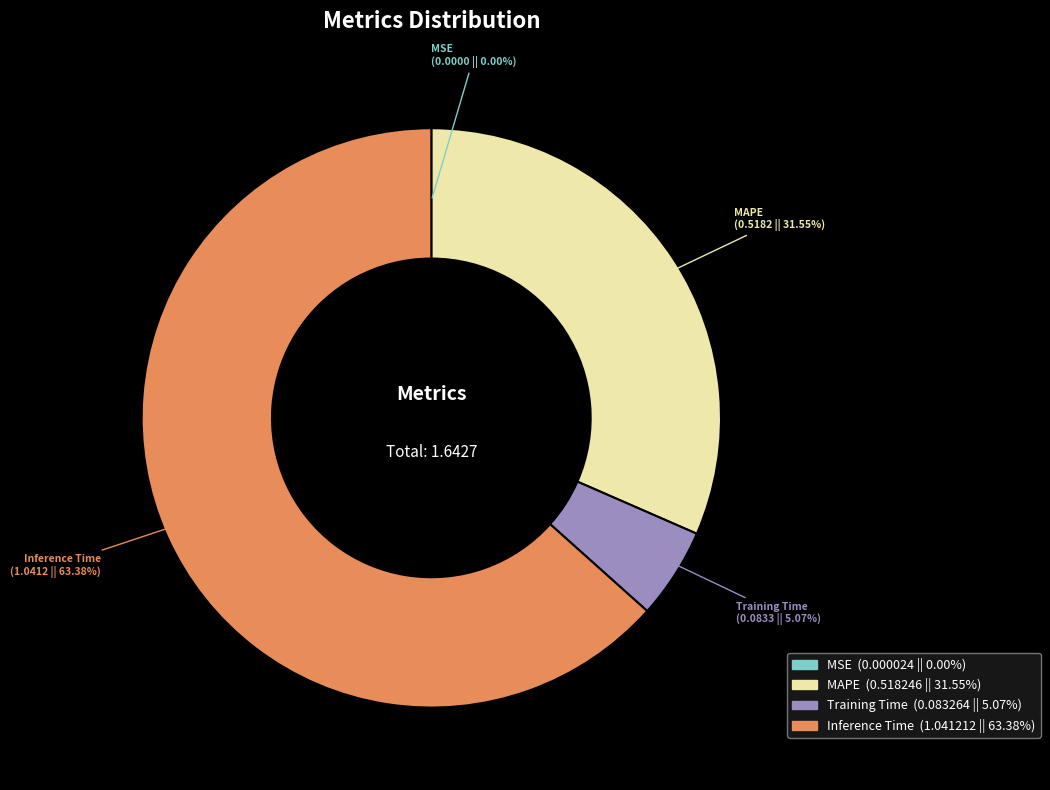

To the nearest percent, what is the combined percentage of Training Time and MAPE?

37%